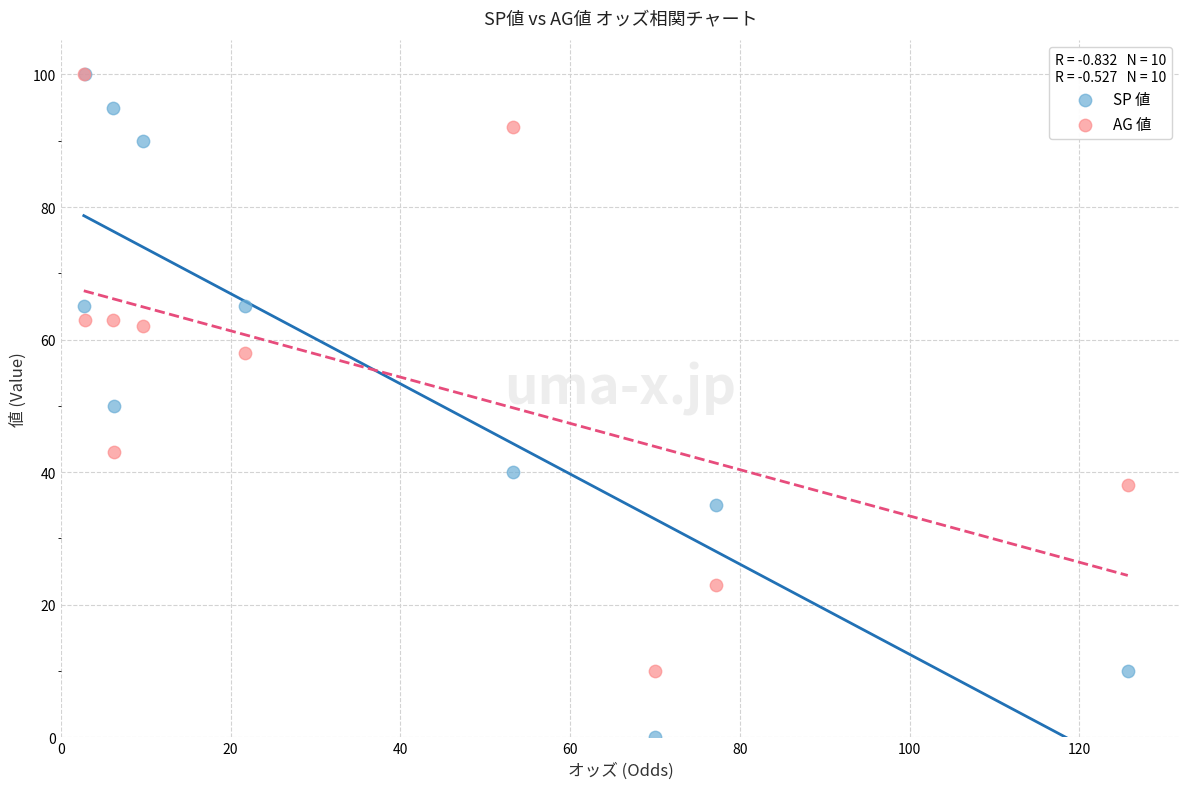

Which series has the largest Y range (max minus min)?

SP 値